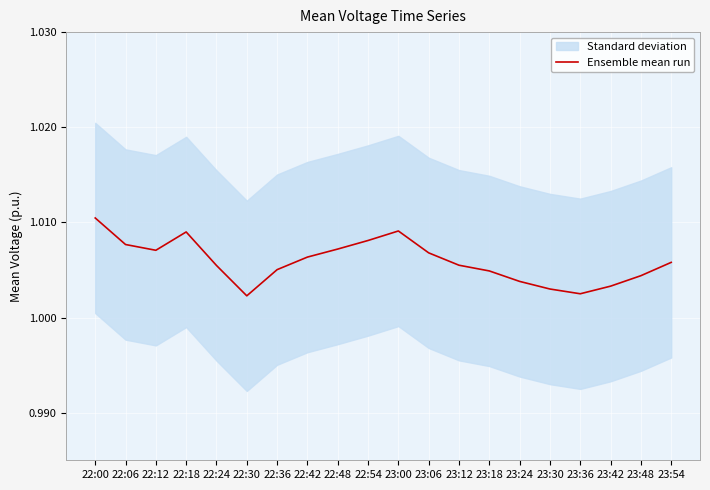

Reading left to right, list all the values displayed in this chart.

22:00=1.0	22:06=1.0	22:12=1.0	22:18=1.0	22:24=1.0	22:30=1.0	22:36=1.0	22:42=1.0	22:48=1.0	22:54=1.0	23:00=1.0	23:06=1.0	23:12=1.0	23:18=1.0	23:24=1.0	23:30=1.0	23:36=1.0	23:42=1.0	23:48=1.0	23:54=1.0